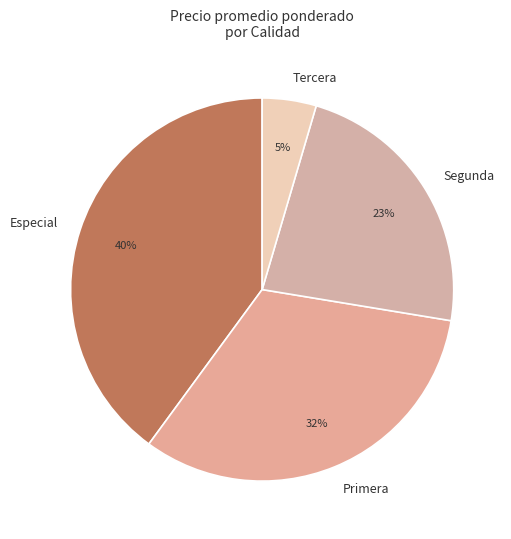

Rank the categories by value from highest to lowest.

Especial, Primera, Segunda, Tercera